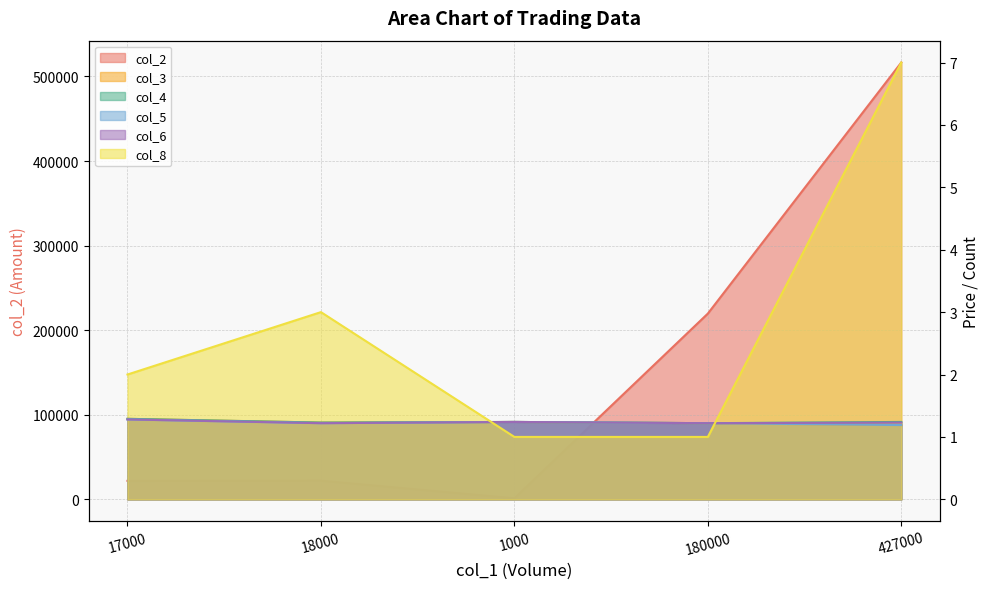

Rank the series at 1000 from lowest to highest value.

col_8, col_3, col_4, col_5, col_6, col_2